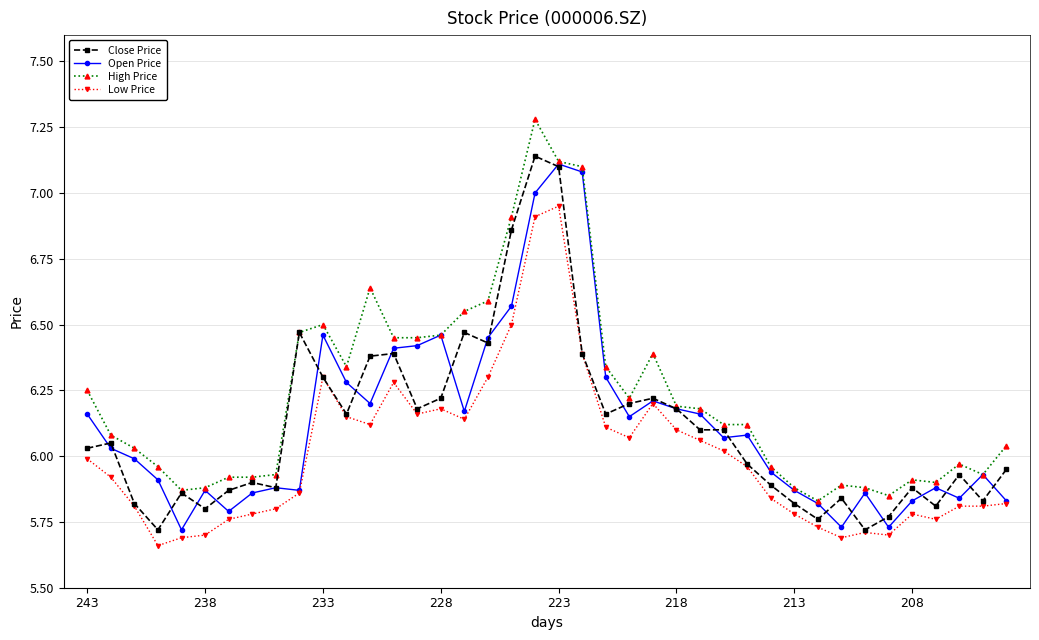

What is the greatest value displayed?

7.3